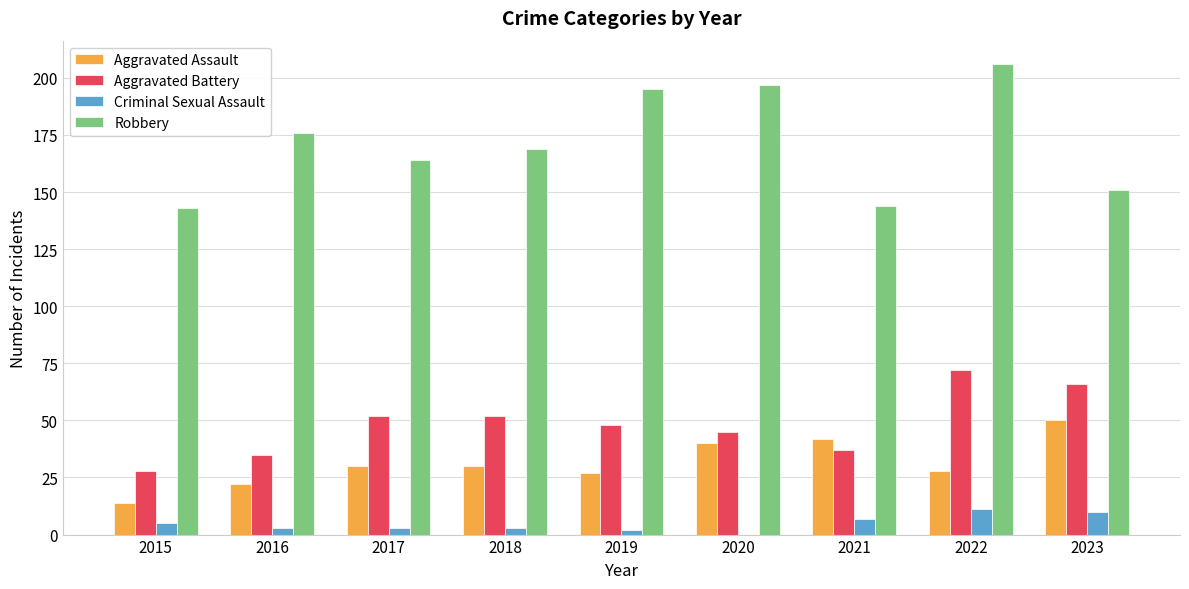

Which series has the largest total across all categories?

Robbery